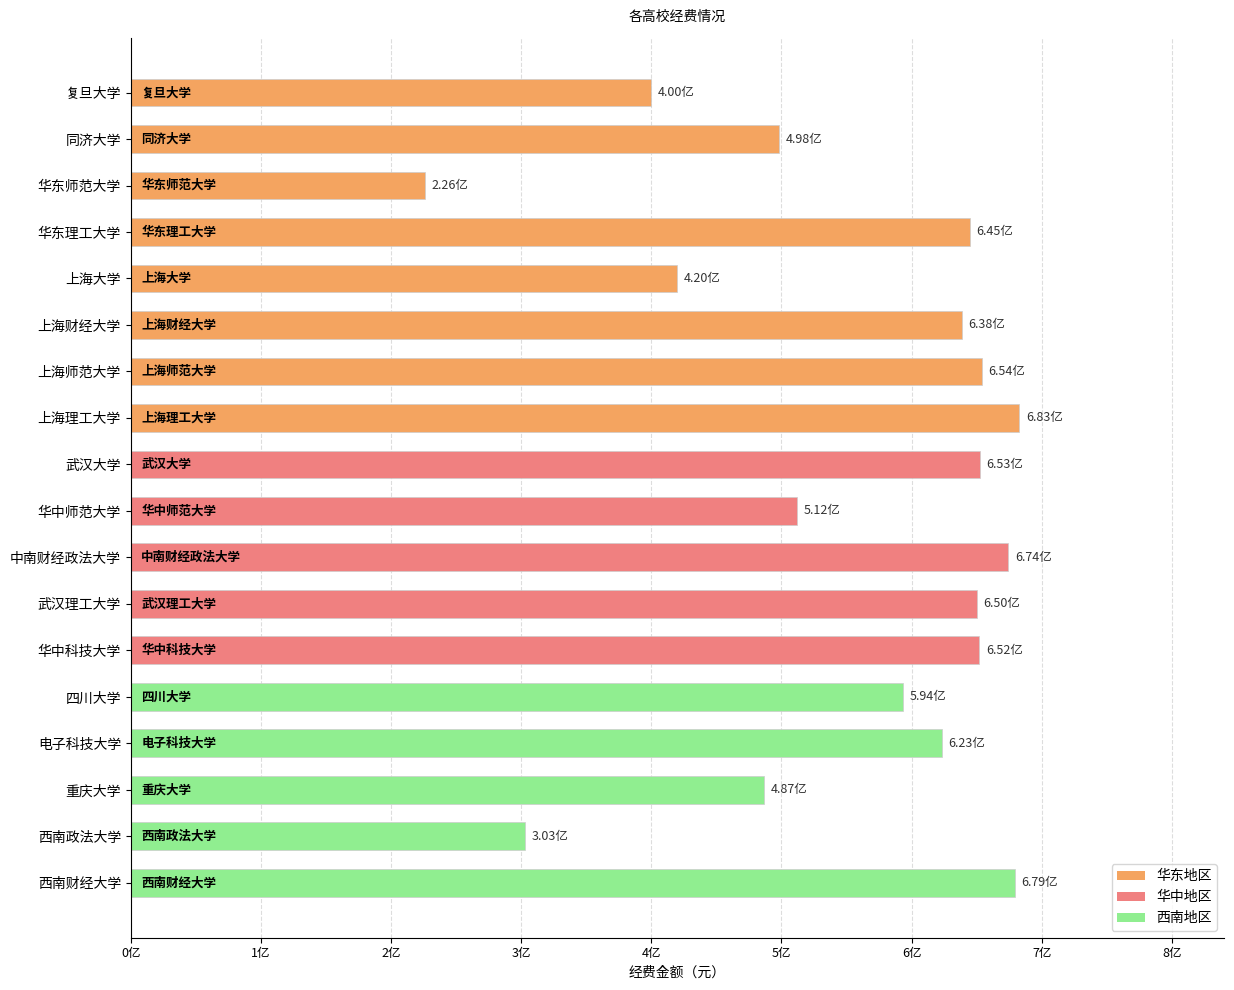

Does the chart contain any negative values?

No